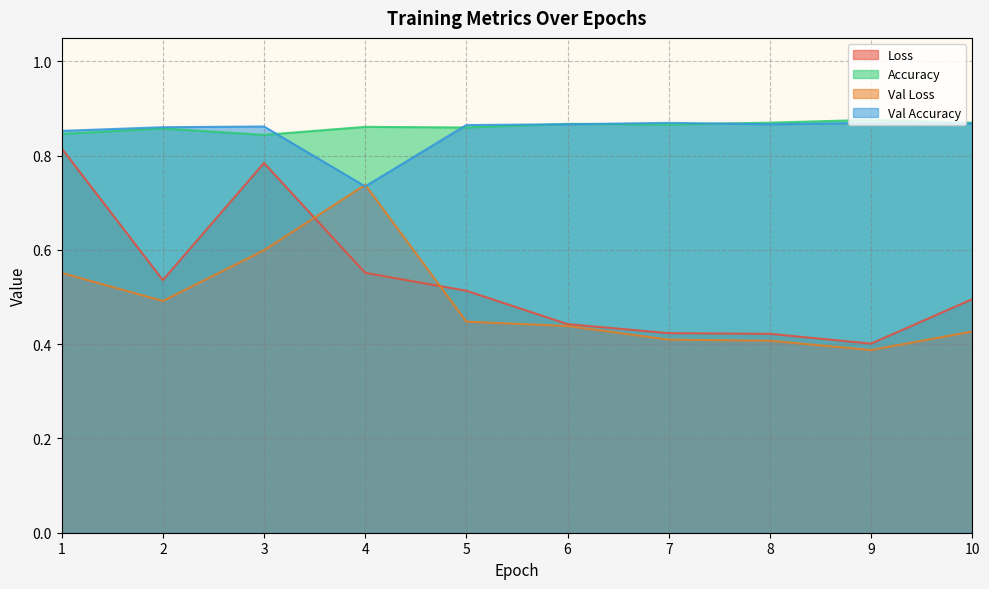

At which label is Loss closest to 0?

9